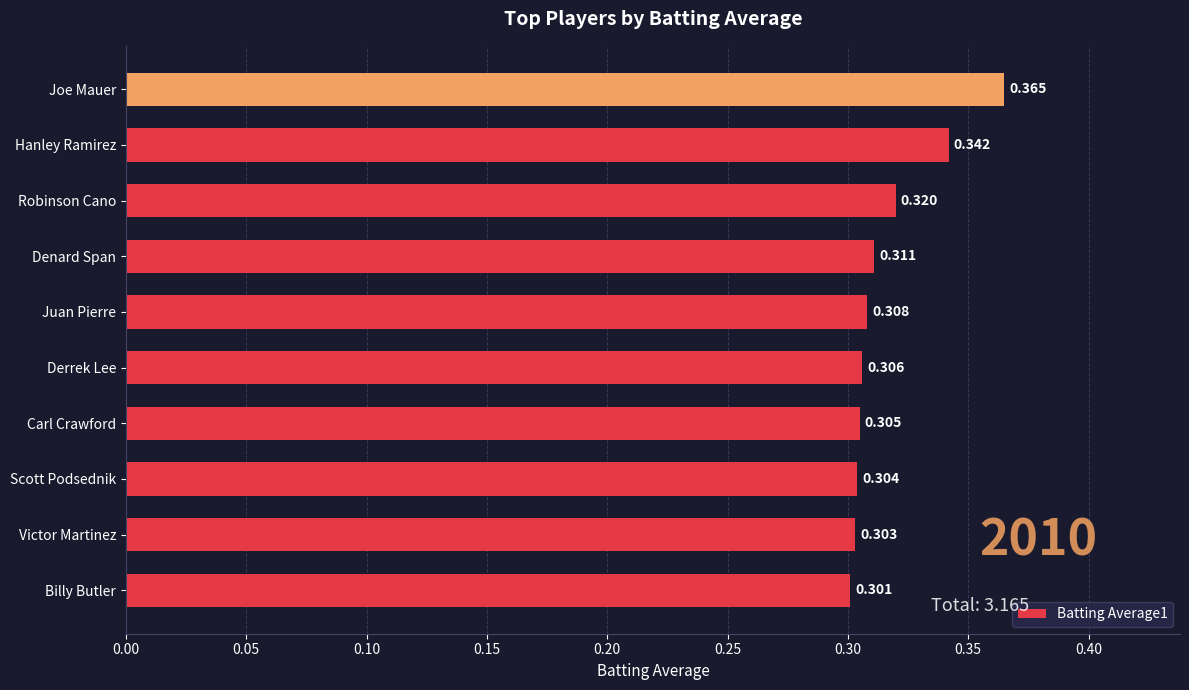

How many bars are there in total?

10